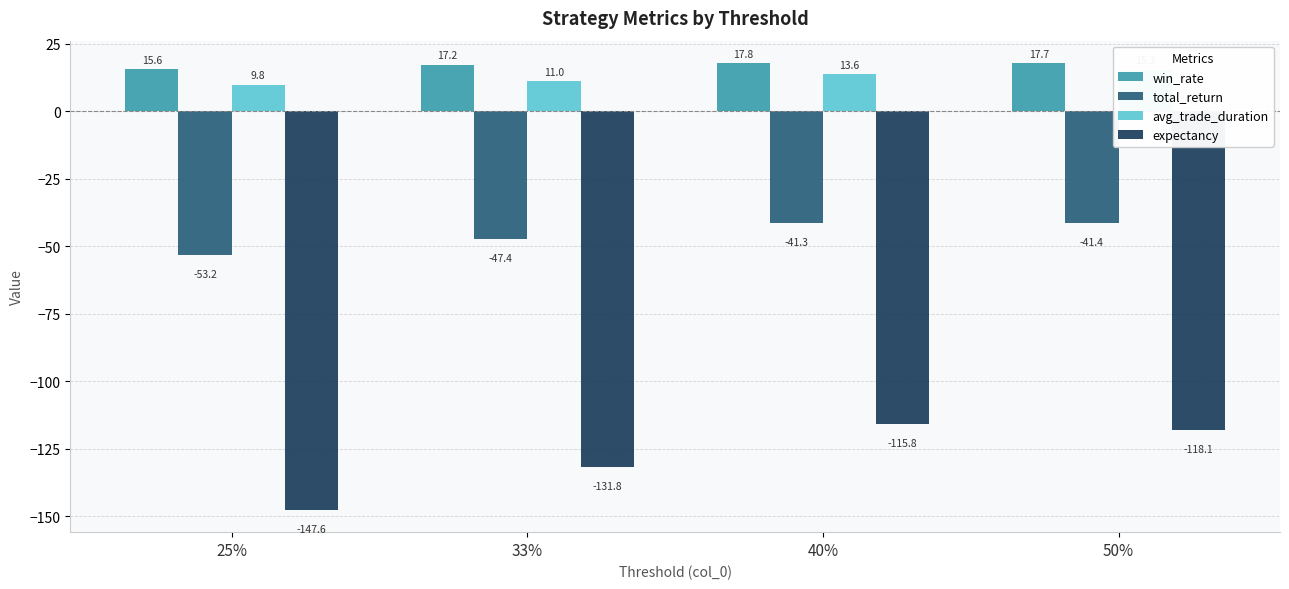

How many series are shown in this chart?

4